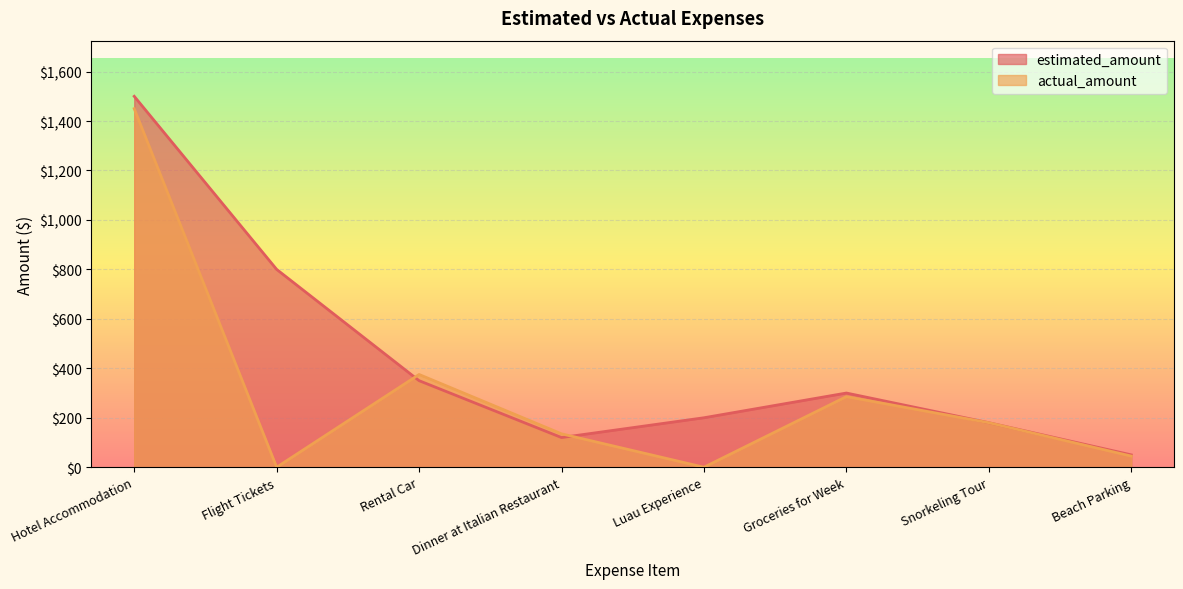

The value of actual_amount at Dinner at Italian Restaurant is 135.0. True or false?

True